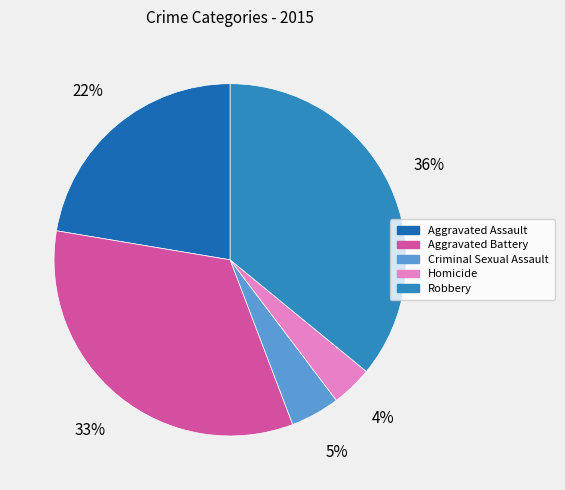

Does any single category account for the majority?

No